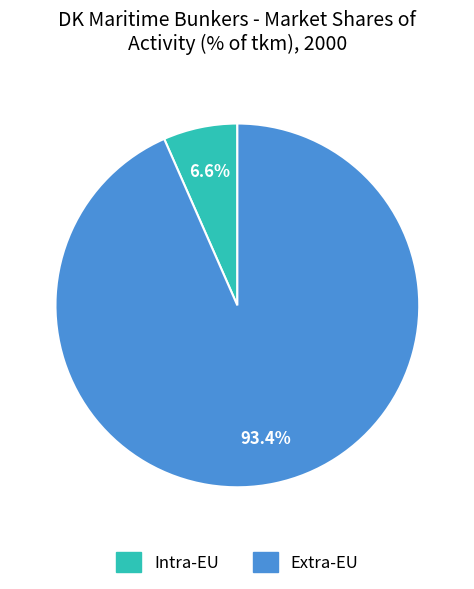

Combined, do Extra-EU and Intra-EU account for over 50%?

Yes